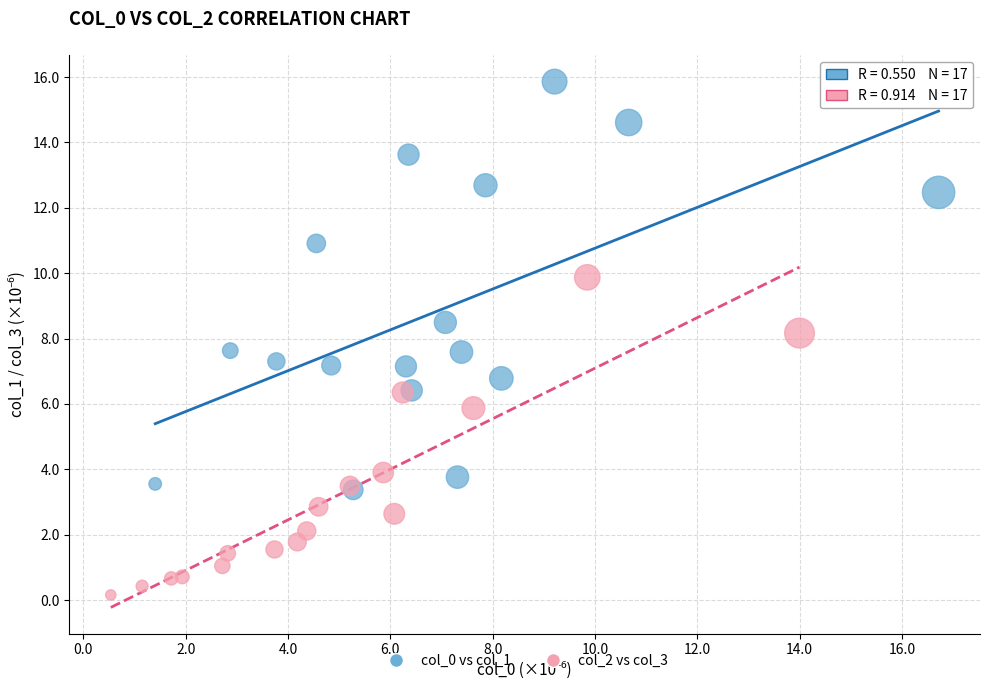

Which series has the widest spread of Y values?

col_0 vs col_1